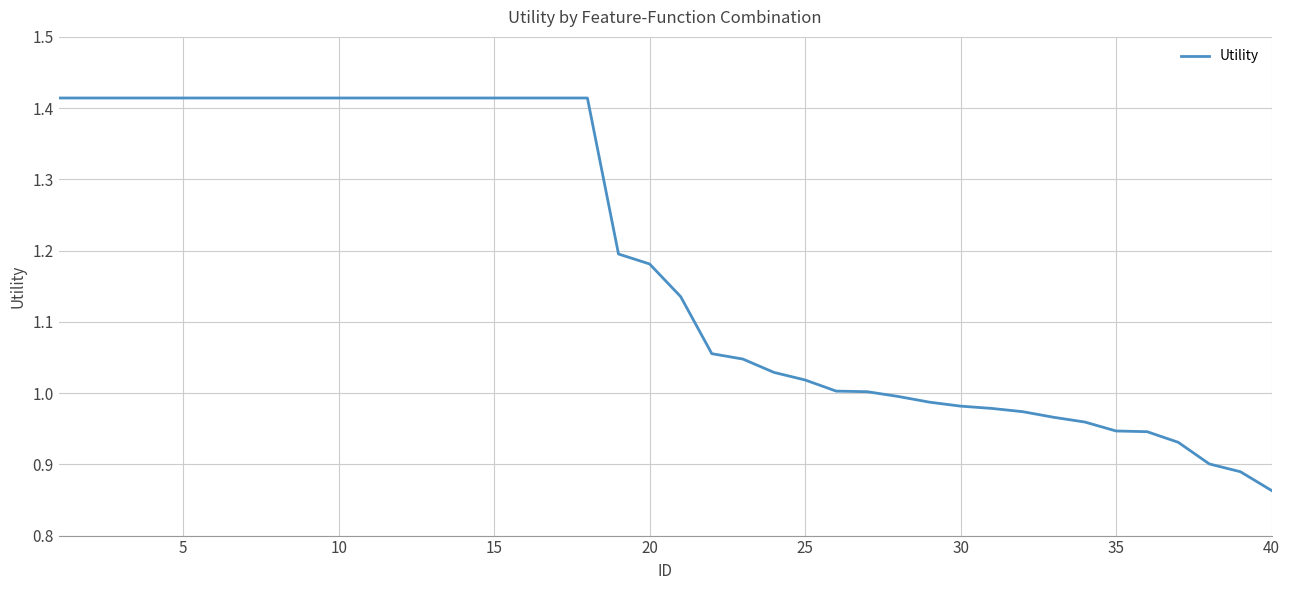

What is the difference between the maximum and minimum values?

0.6